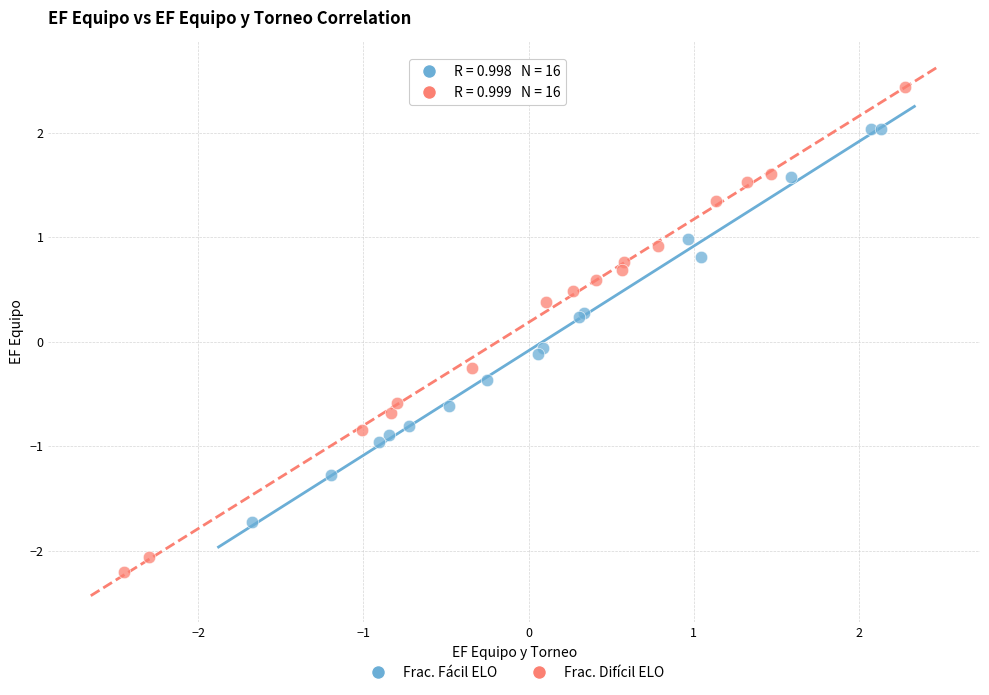

Which series reaches the maximum Y coordinate?

Frac. Difícil ELO